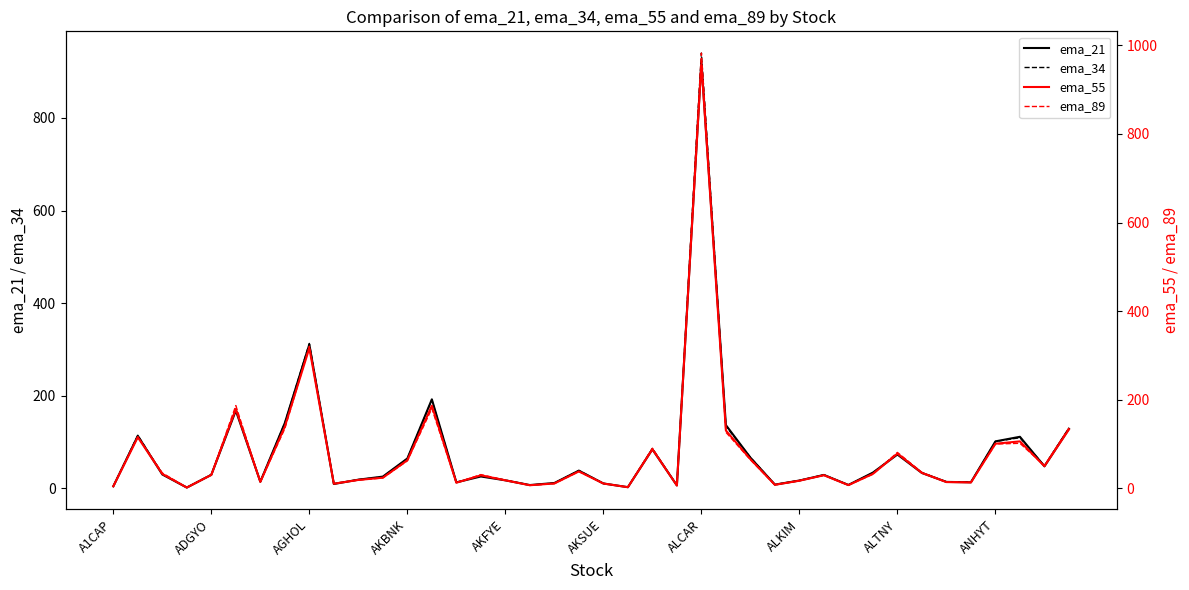

What is the highest value of the ema_34 series?

939.9